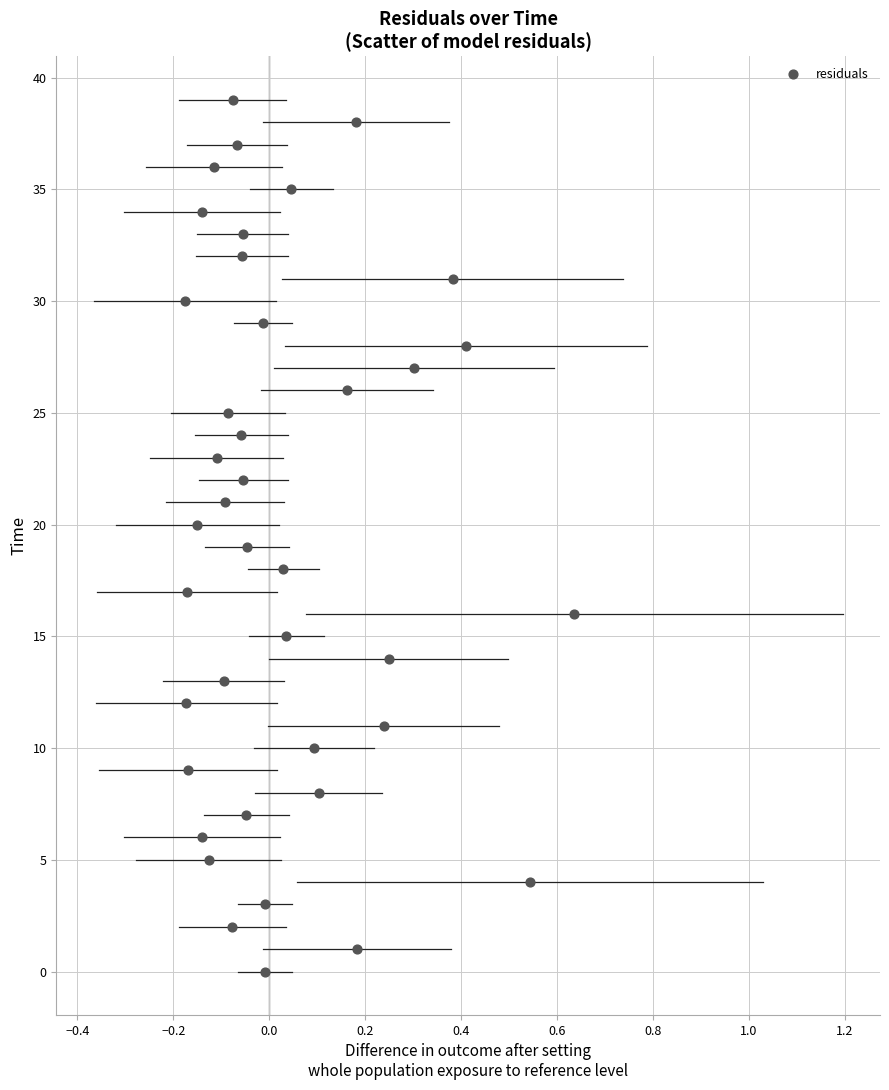

What is the range of Y values (max minus min)?

39